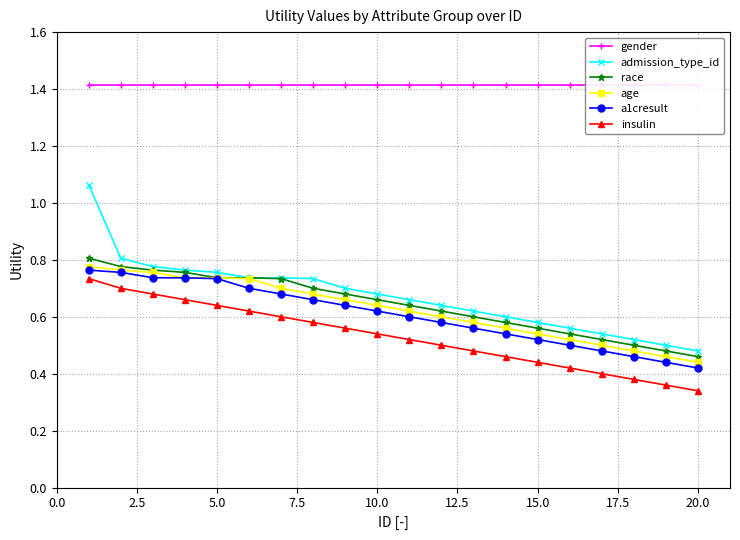

True or false: age has more than 1 points higher than both neighbors.

False